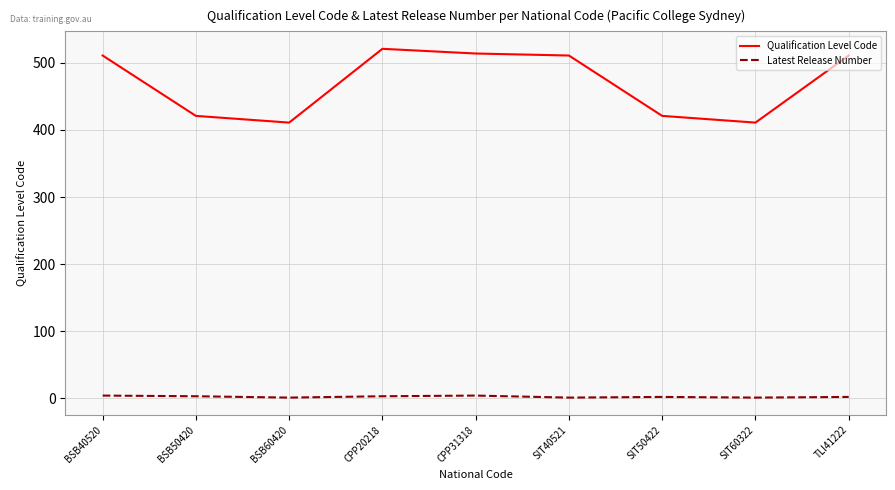

What is the difference between the second highest and second lowest values in the Latest Release Number series?

3